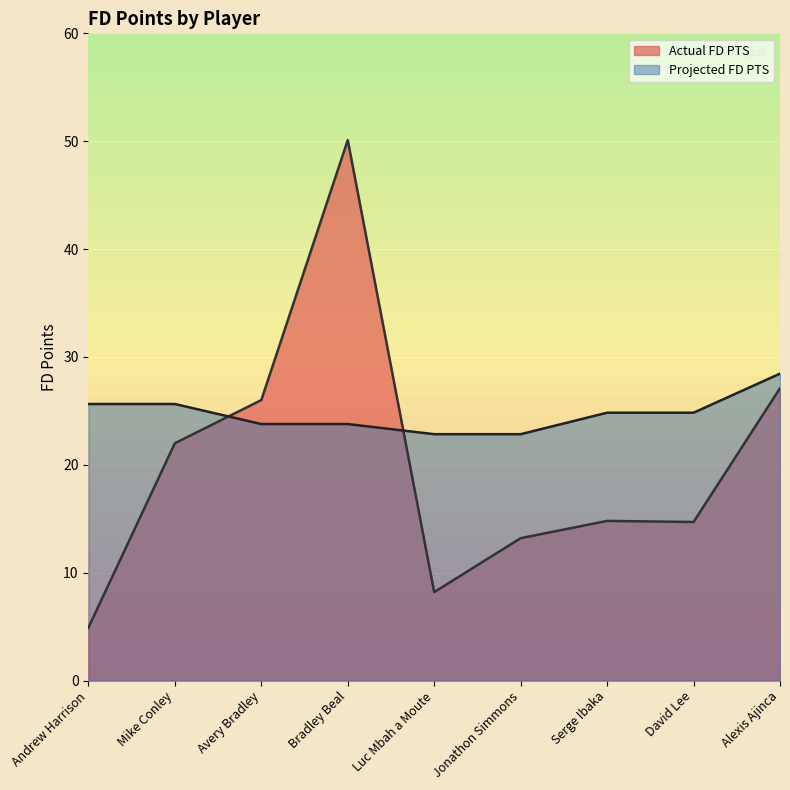

What is the difference between the maximum and minimum values in the Projected FD PTS series?

5.6